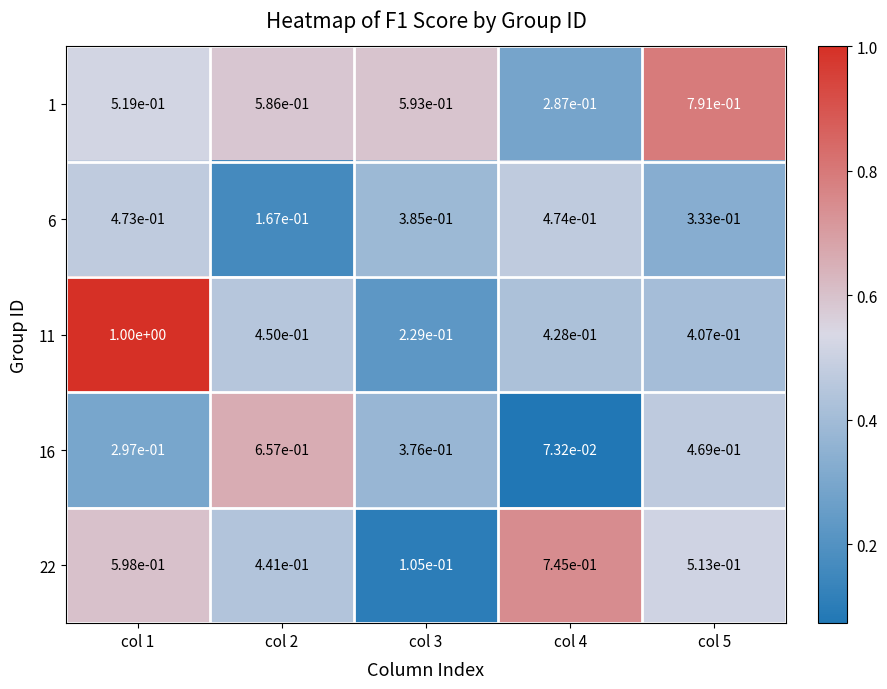

Is it true that 1 equals 0.6 at col 3?

True